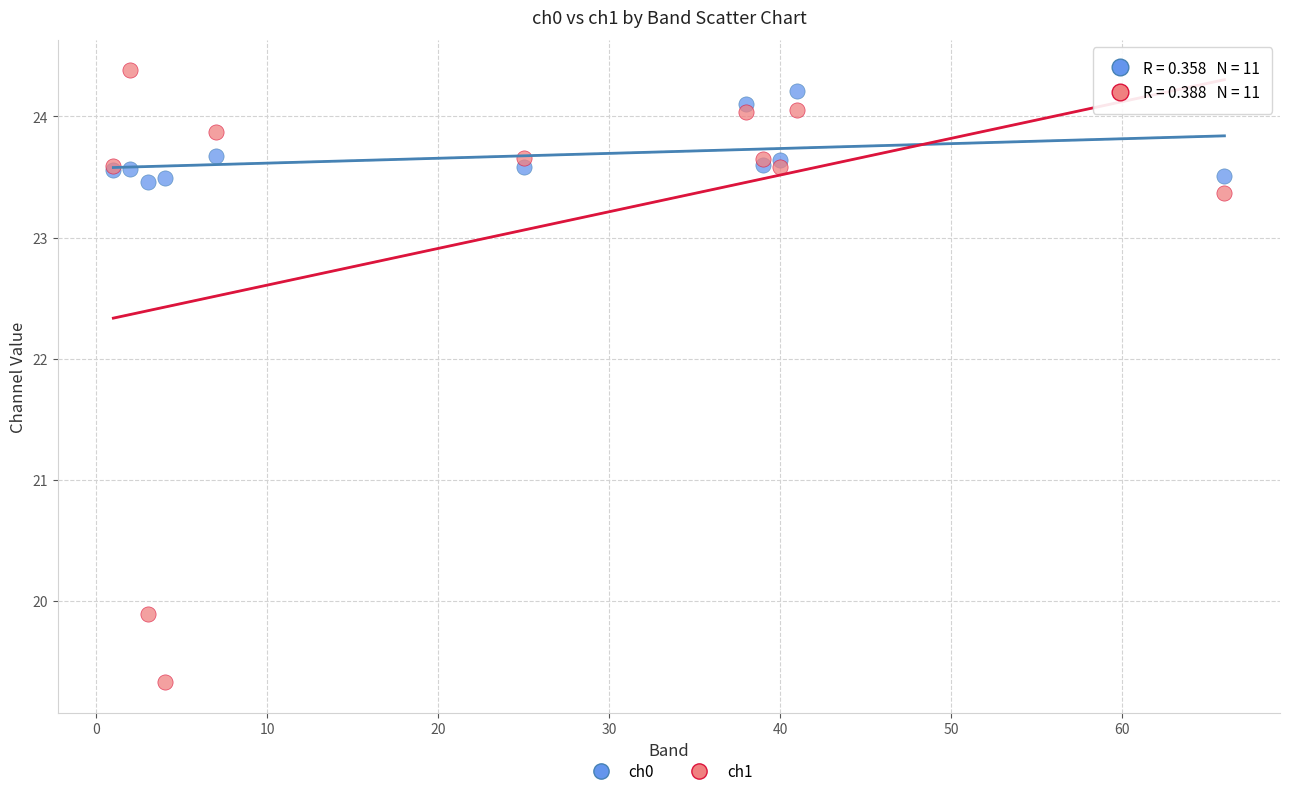

Which series contains the highest Y value?

ch1